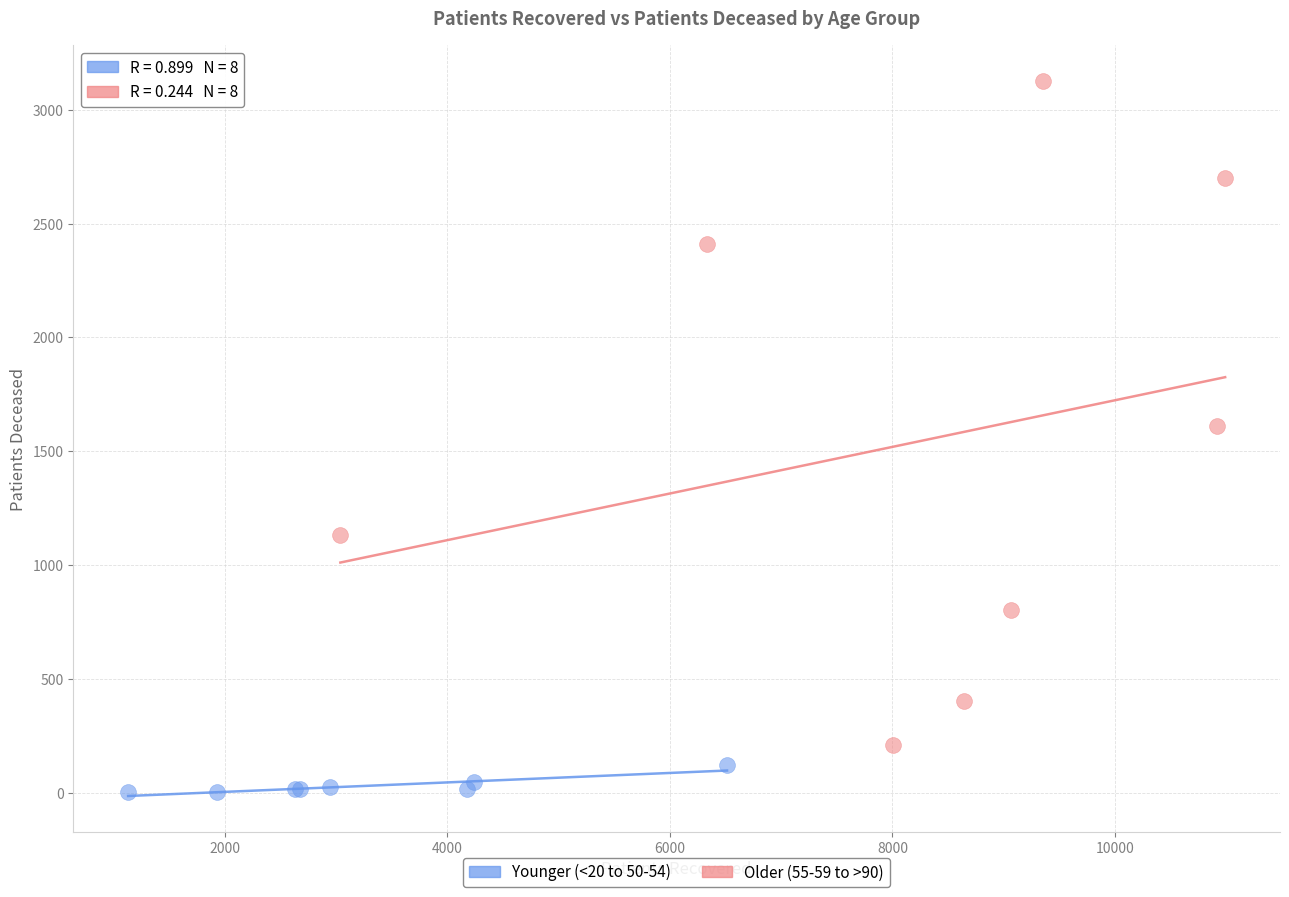

Which series contains the lowest Y value?

Younger (<20 to 50-54)